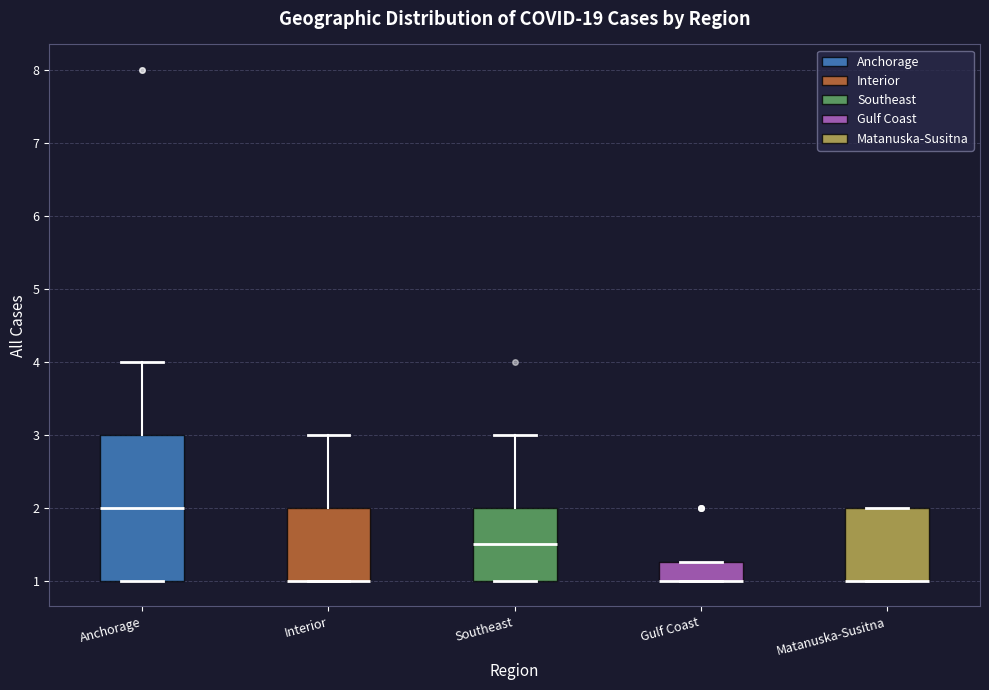

Which box is the tallest, from its lower edge to its upper edge?

Anchorage